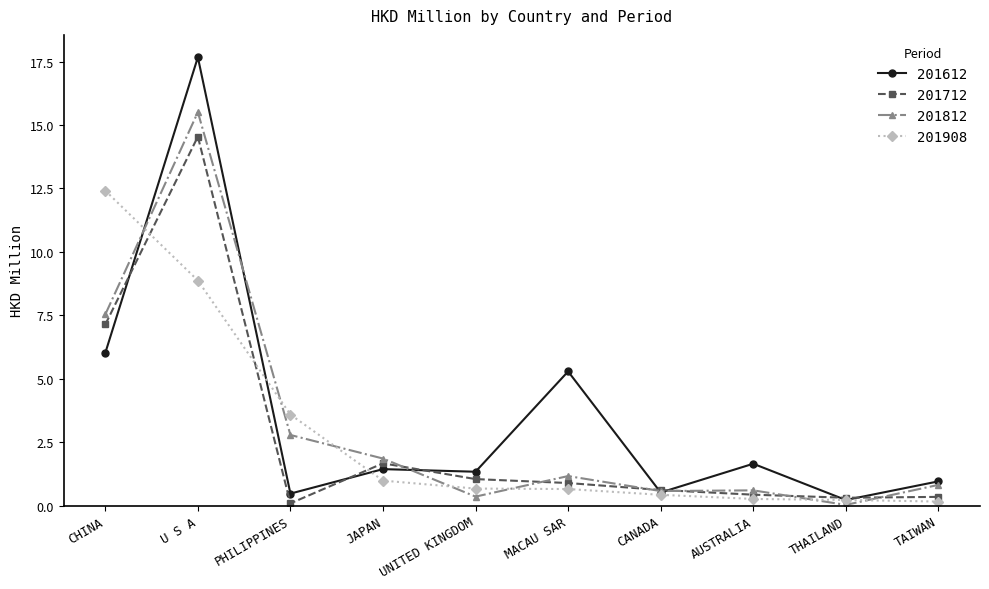

Where is the first local minimum for 201812?

UNITED KINGDOM